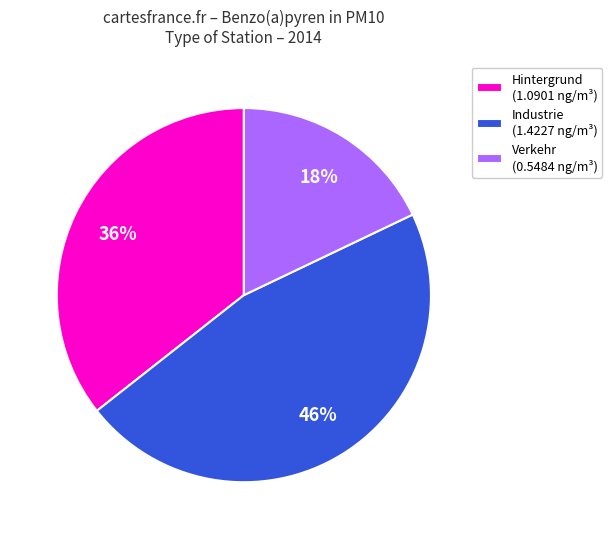

True or false: Hintergrund (1.0901 ng/m³) accounts for 36% of the total.

True